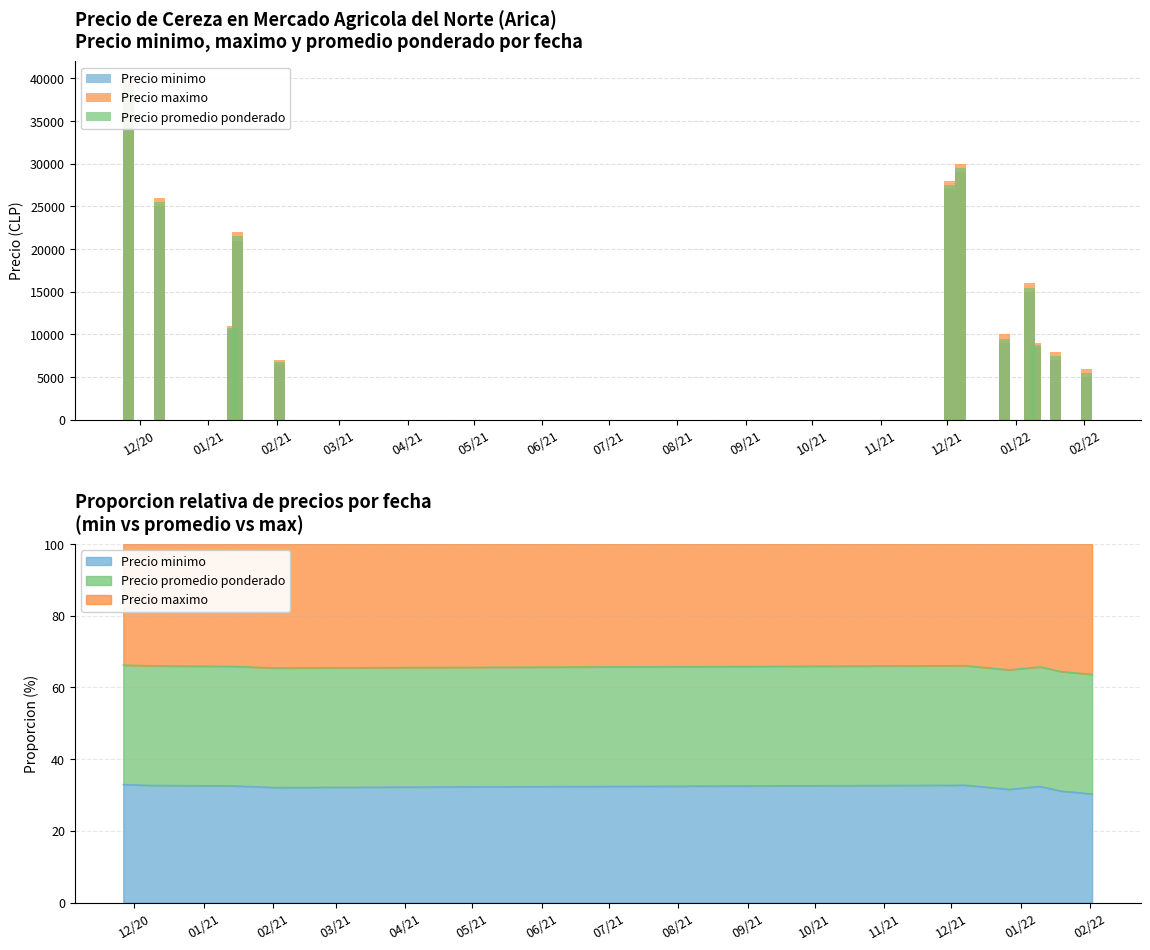

Which label corresponds to the smallest value in the chart?

11/21